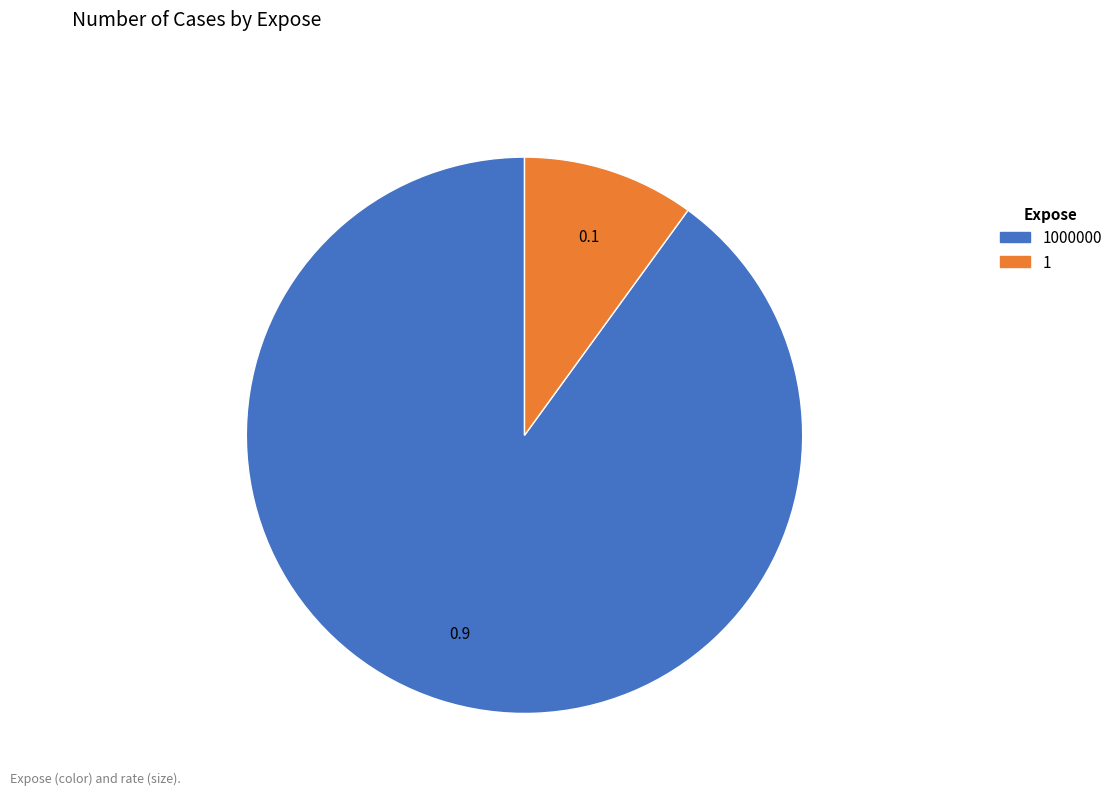

Count the number of slices in the pie.

2